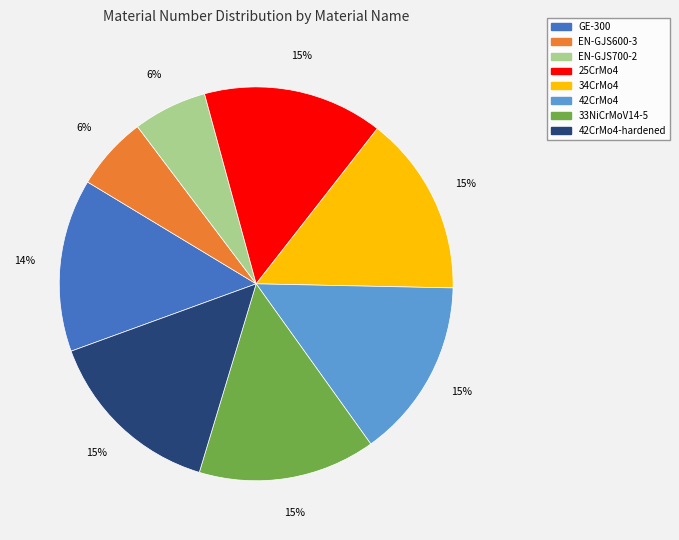

Do 25CrMo4 and 33NiCrMoV14-5 together represent more than half of the pie?

No